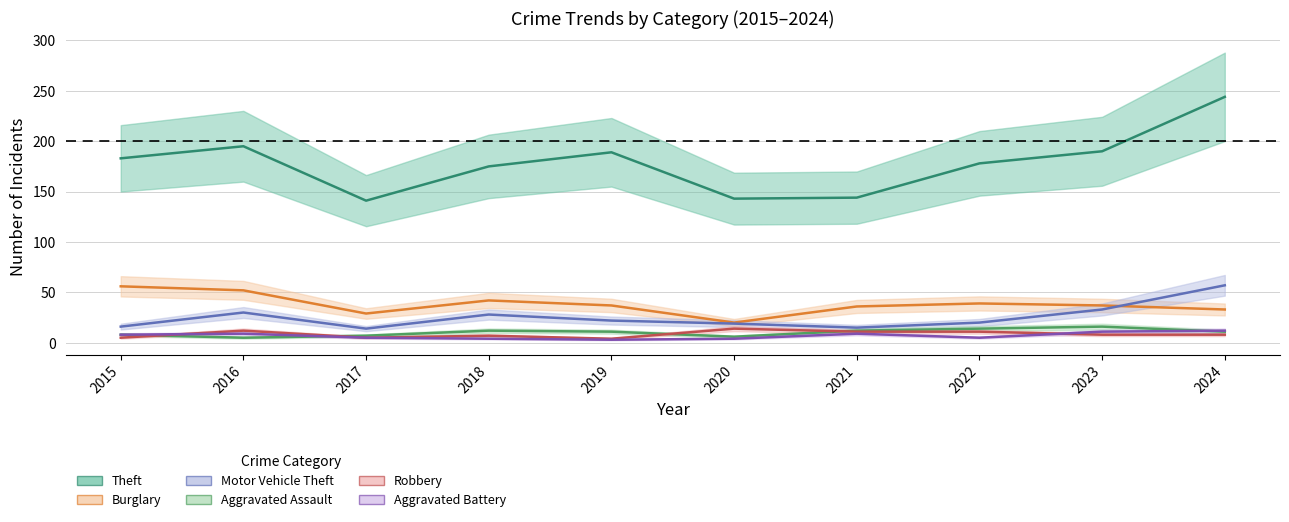

Reading left to right, extract all data points from this chart.

Theft: 183	195	141	175	189	143	144	178	190	244
Burglary: 56	52	29	42	37	20	36	39	37	33
Motor Vehicle Theft: 16	30	14	28	22	19	15	20	33	57
Aggravated Assault: 8	5	7	12	11	6	12	14	16	11
Robbery: 5	12	5	7	4	14	11	11	8	8
Aggravated Battery: 8	9	5	4	3	4	9	5	11	12